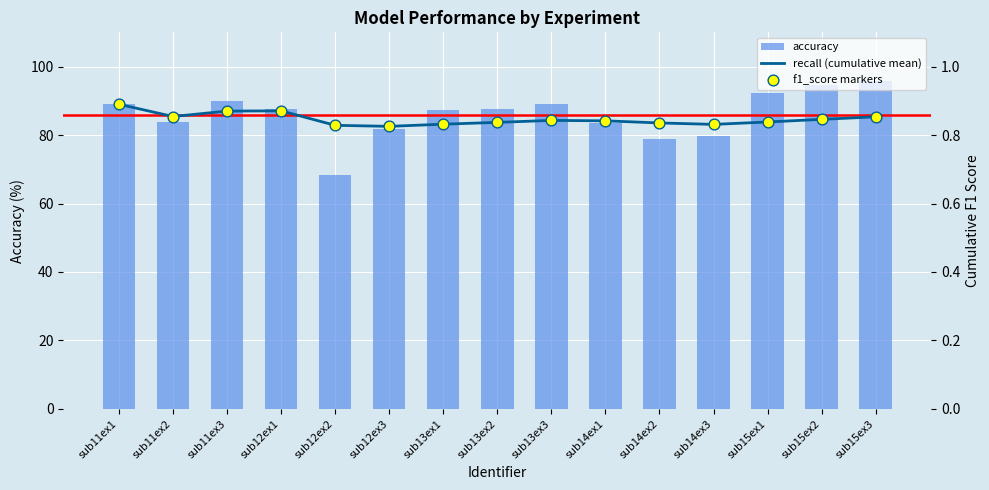

What is the total value across all series at sub14ex2?

80.4